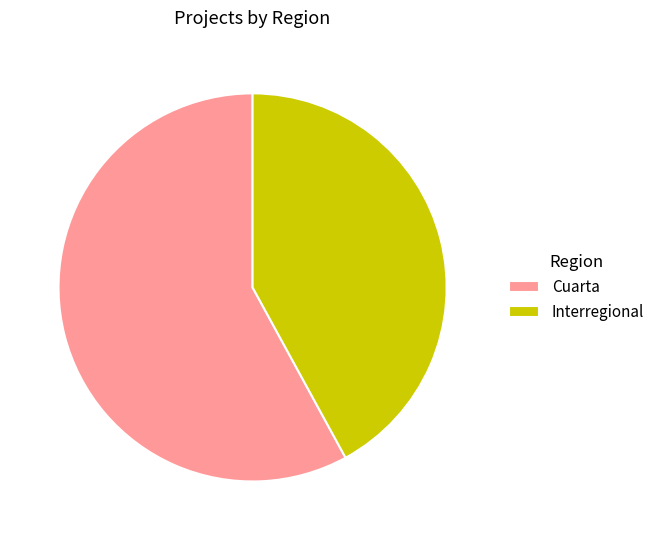

Count the number of slices in the pie.

2